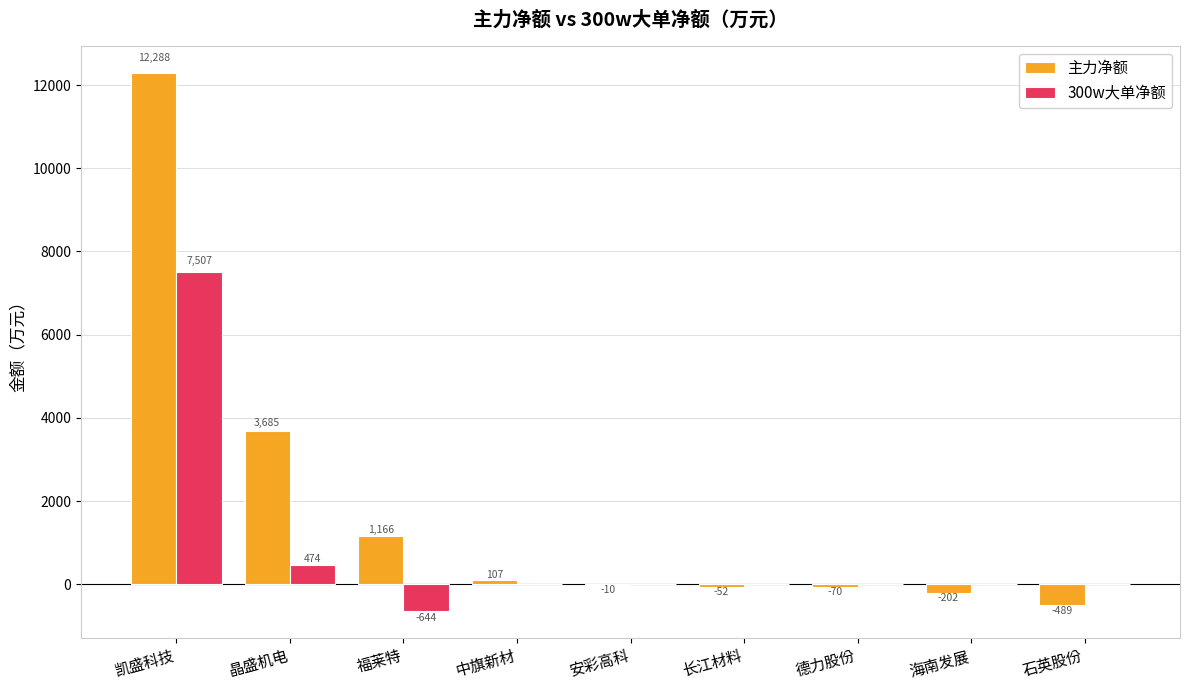

Which category has the highest value in the 300w大单净额 series?

凯盛科技